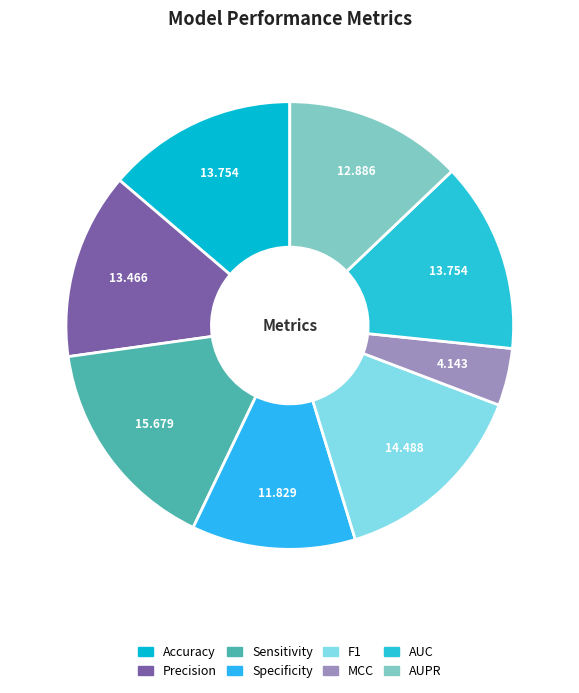

Which slice is the smallest?

MCC